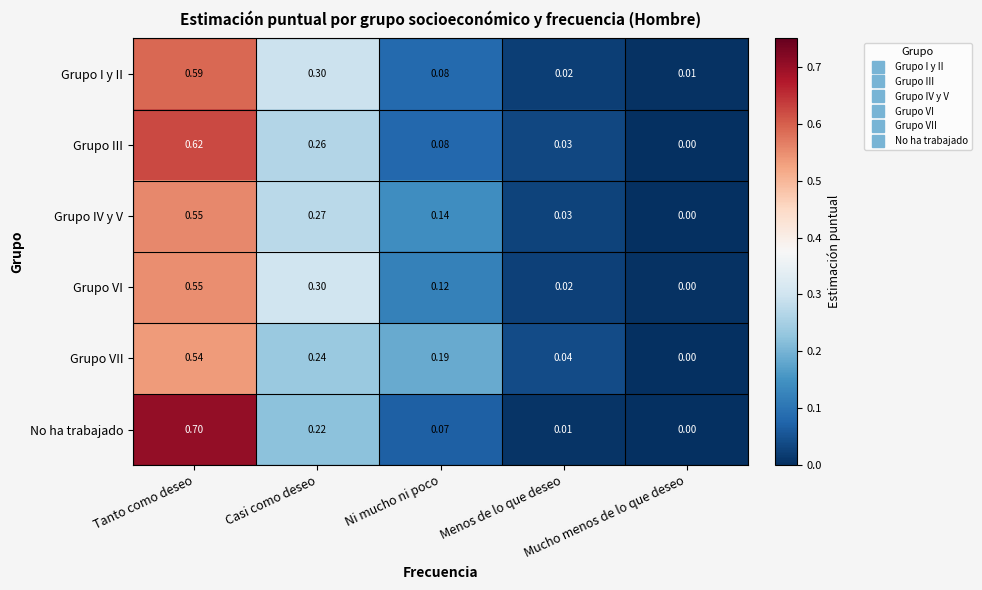

Which series has the largest total across all categories?

Grupo VII